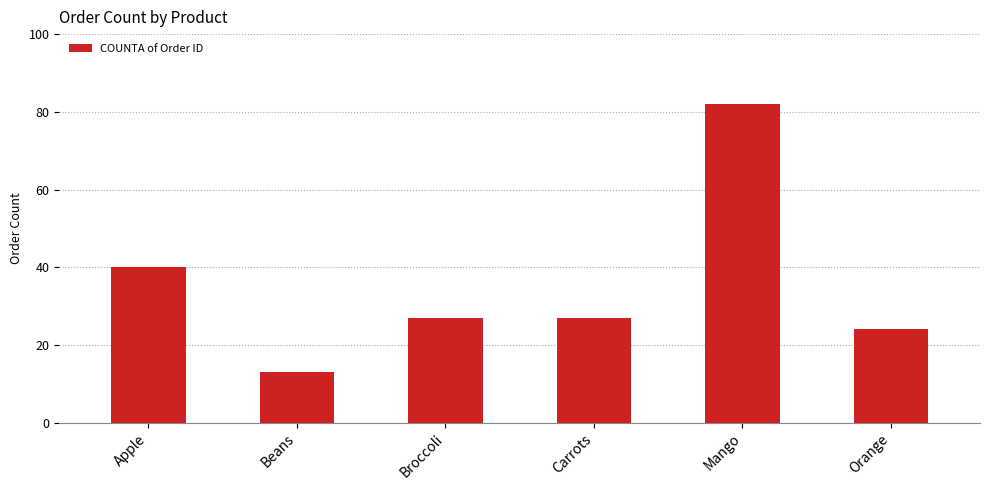

Is it true that the value at Carrots is 27?

True